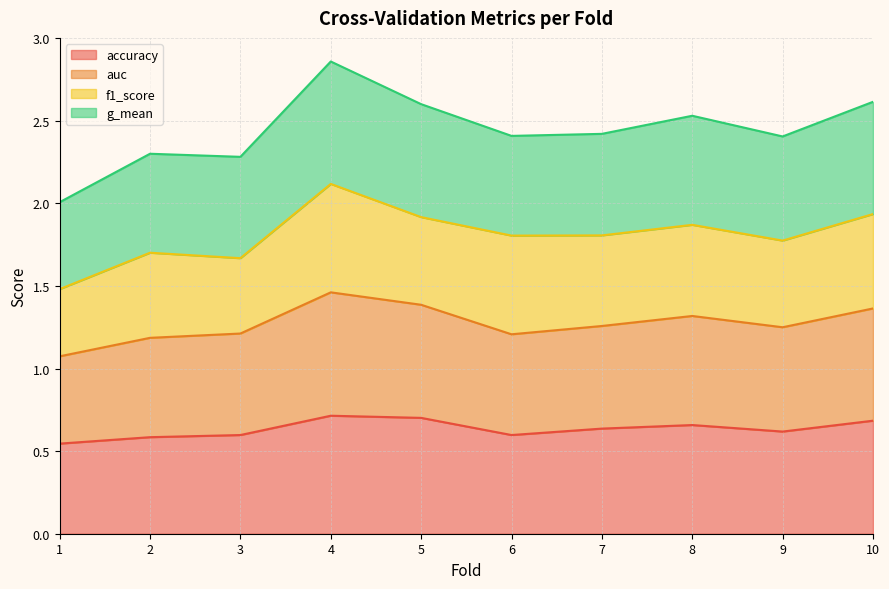

At which category does auc reach its first local peak?

4